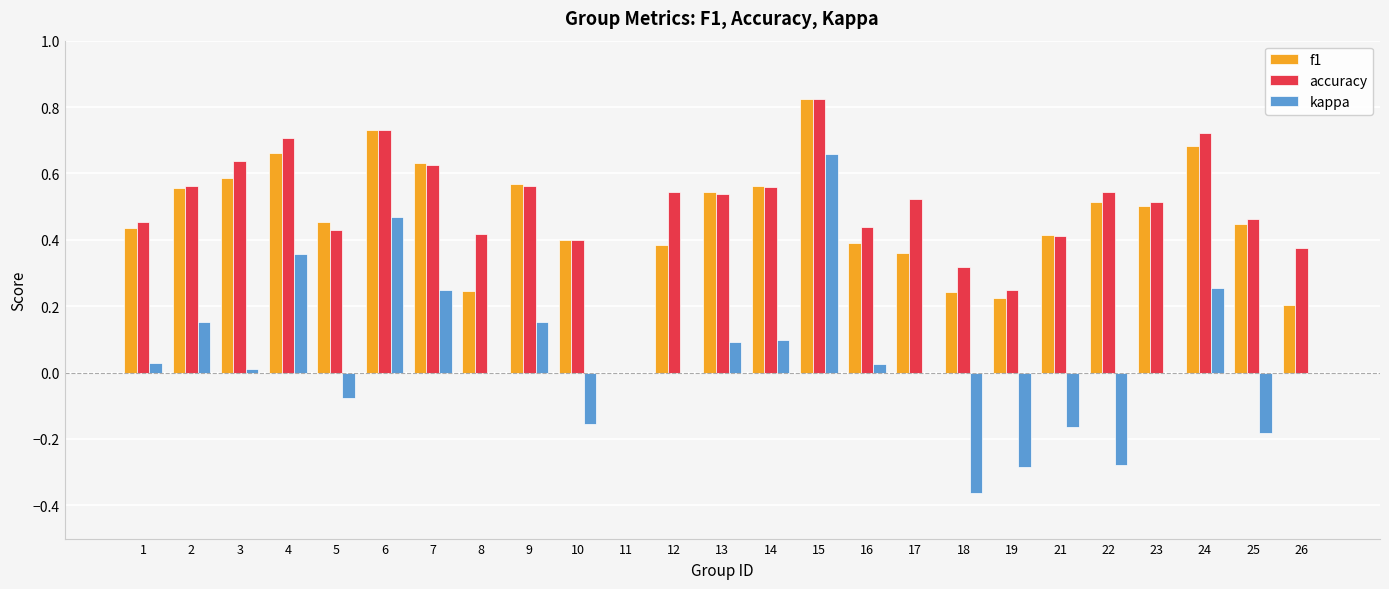

Which series changed the most between 8 and 11?

accuracy